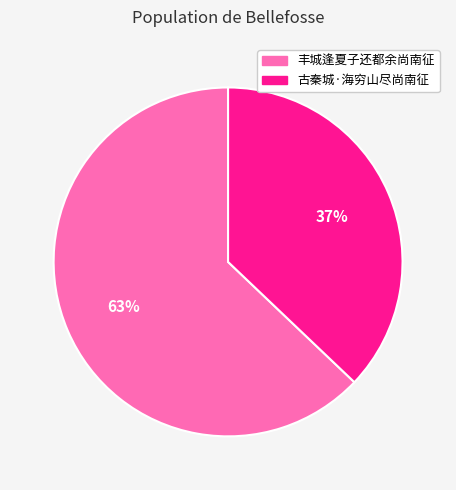

Does any single category account for the majority?

Yes